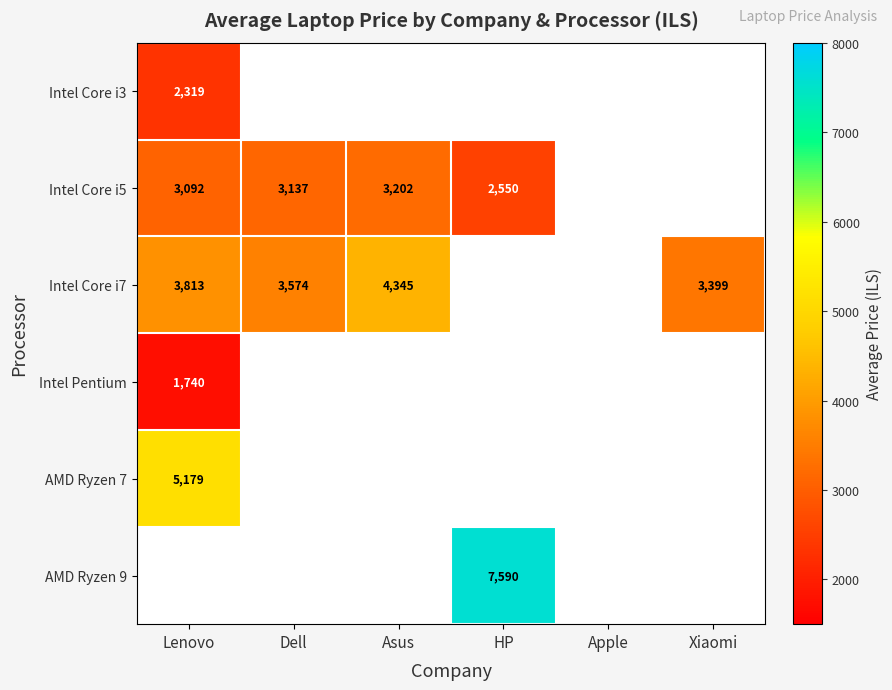

How many values in Intel Core i3 are above zero?

1